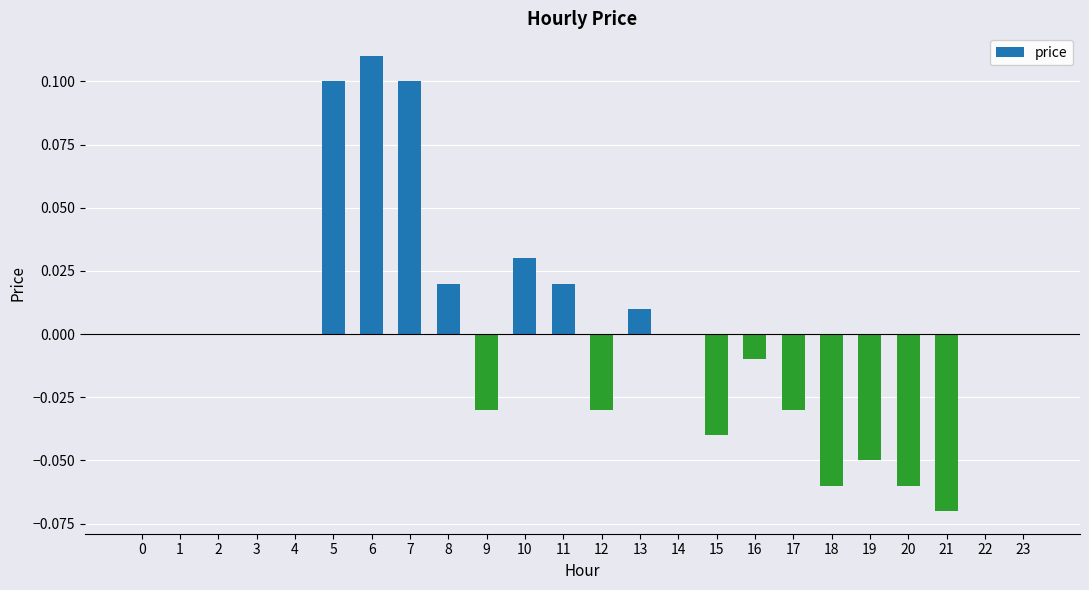

How many data points does each series have?

24